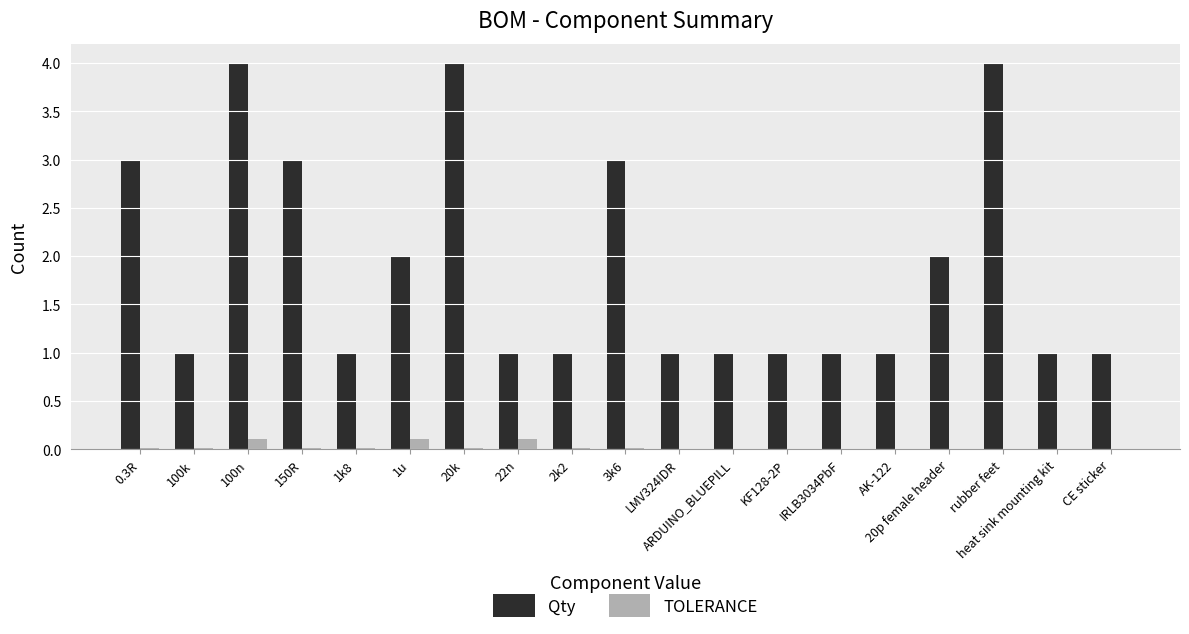

What is the sum of all Qty values?

36.0